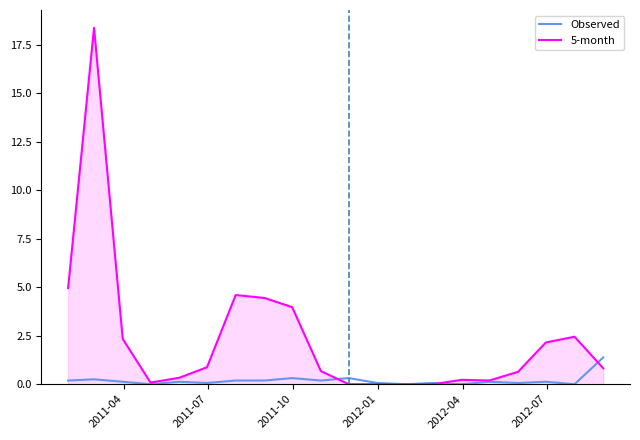

List the series in order of their overall mean, highest first.

5-month, Observed